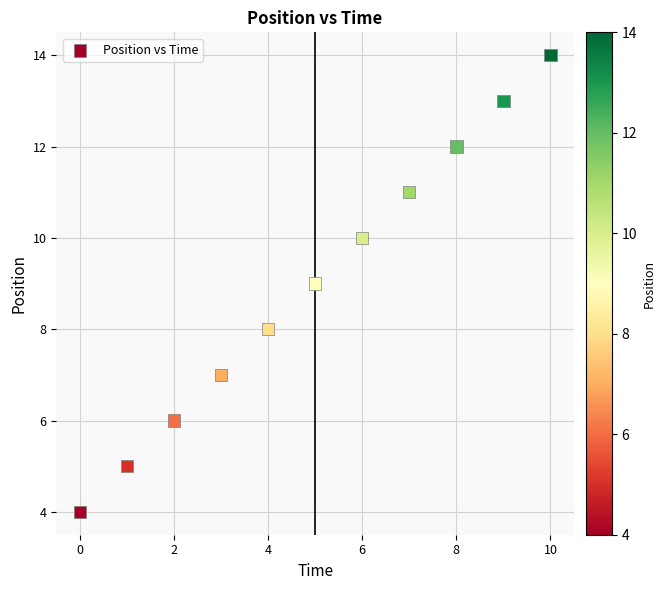

What is the average Y value?

9